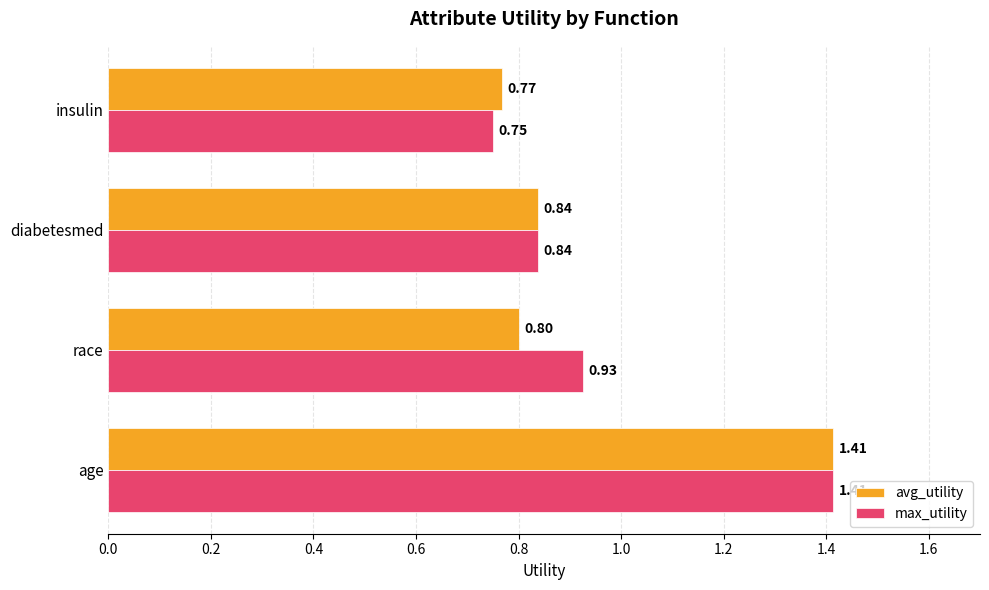

Which series has the widest spread of values?

max_utility